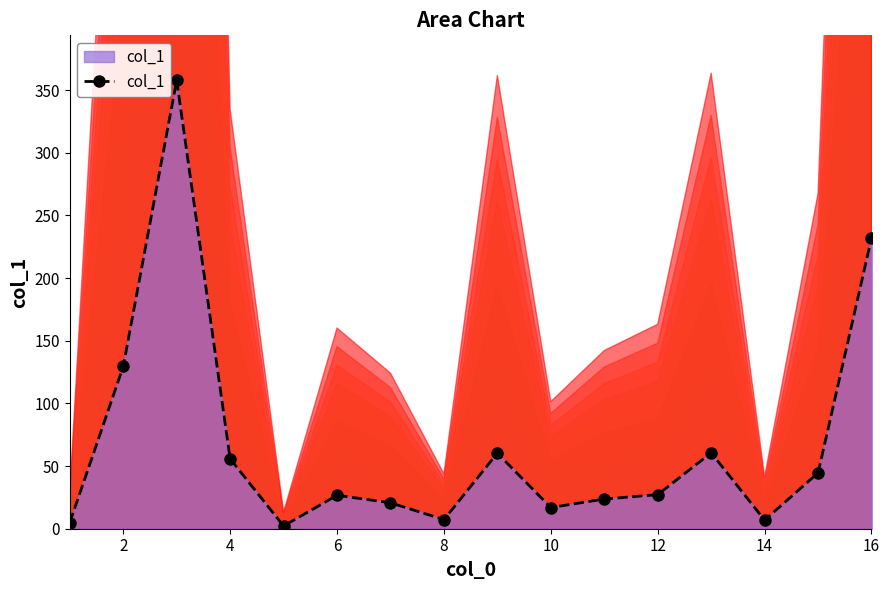

At which label is the value closest to 180?

2